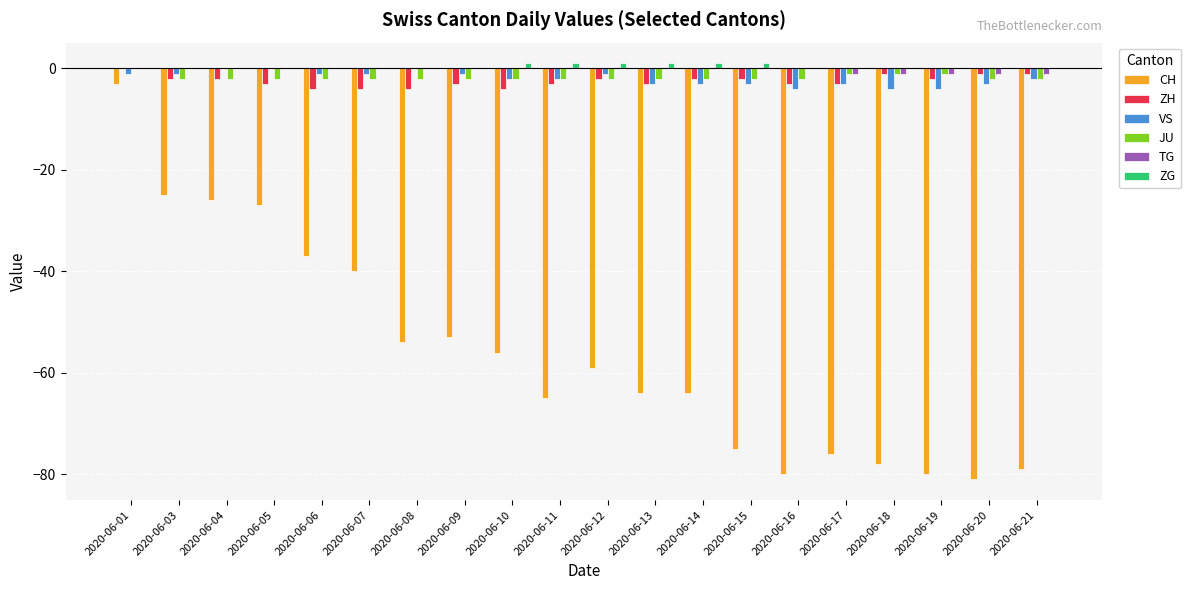

At which label is CH closest to -42?

2020-06-07